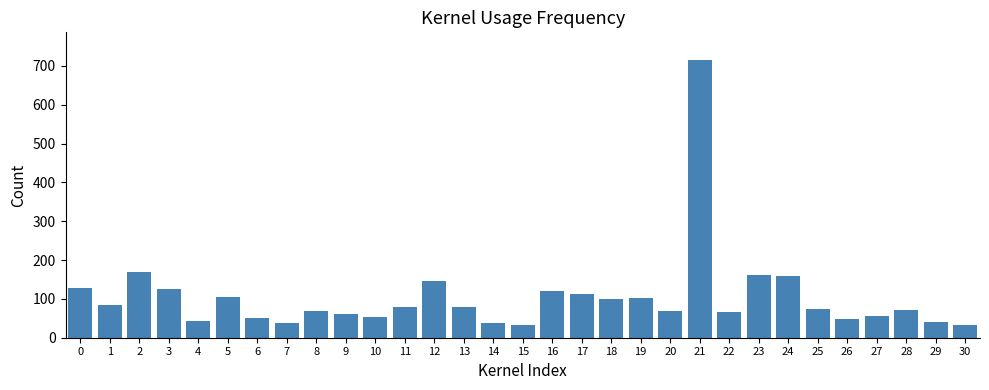

Read the value at 6.

50